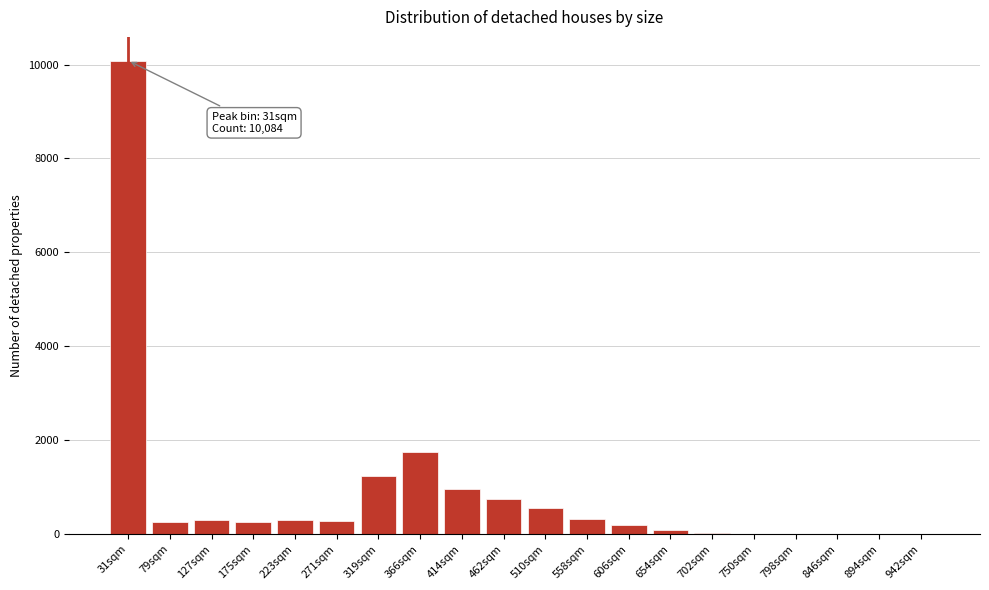

What is the sum of all values?

17437